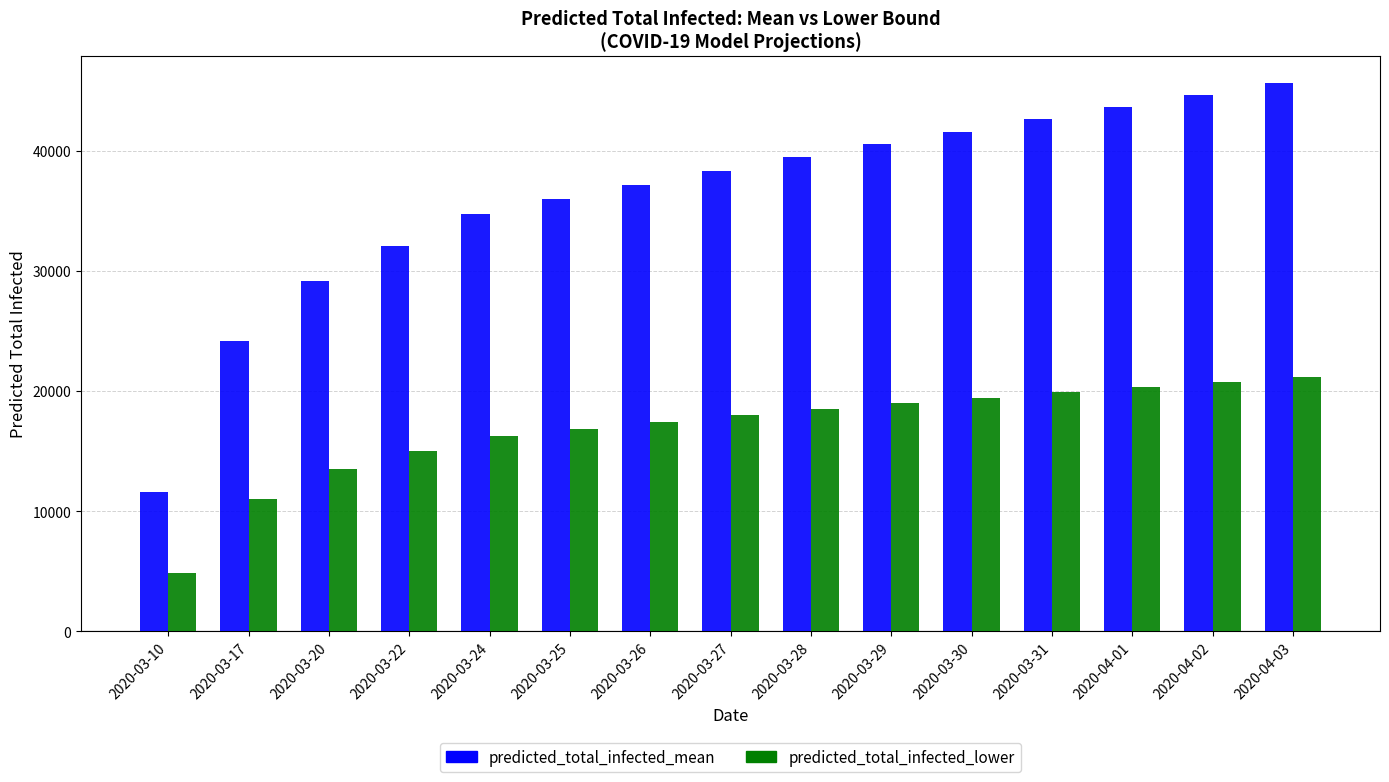

The value of predicted_total_infected_lower at 2020-03-31 is 32971. True or false?

False